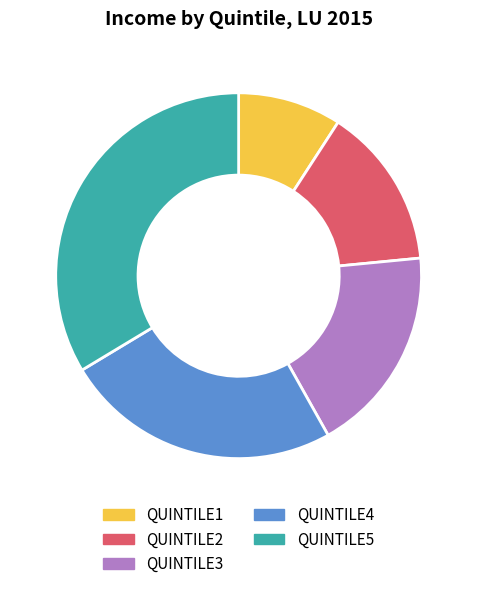

Combined, do QUINTILE3 and QUINTILE5 account for over 50%?

Yes